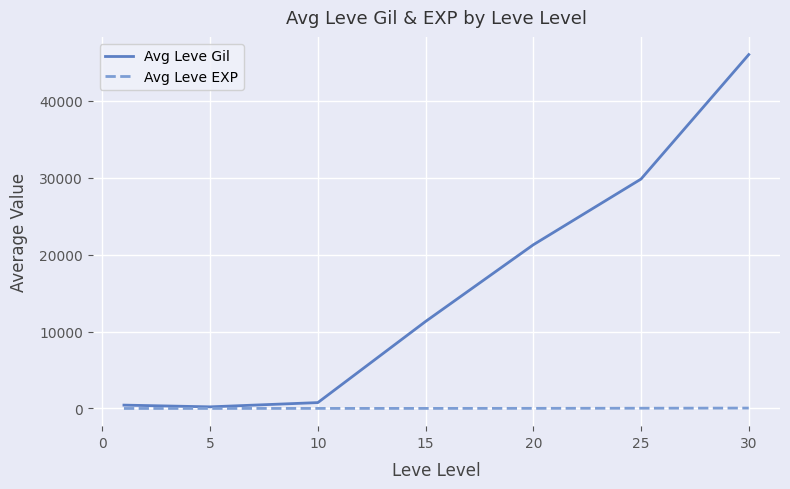

What are all the series names shown in the legend?

Avg Leve Gil, Avg Leve EXP